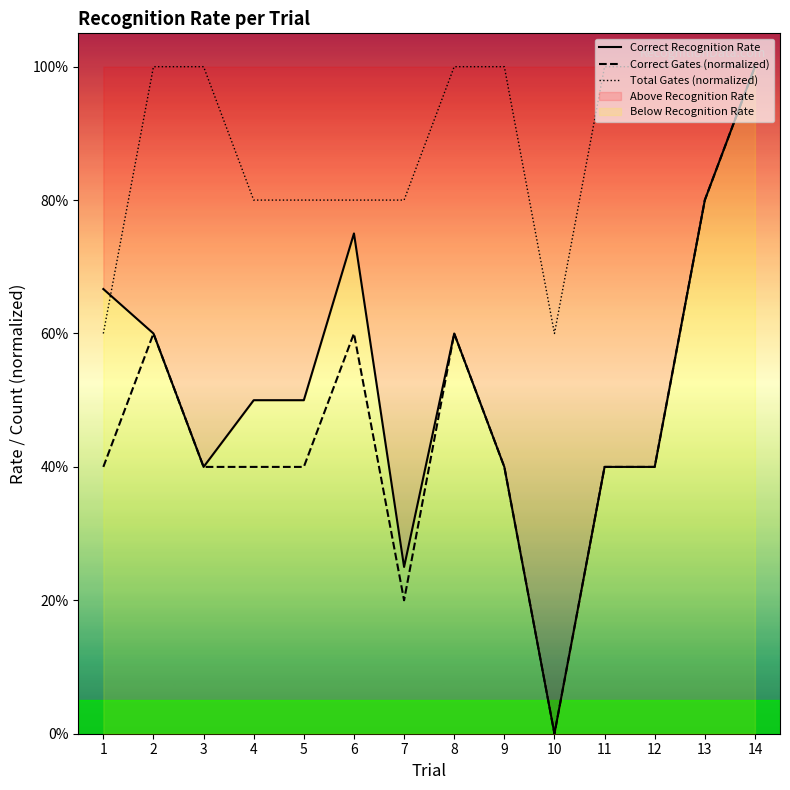

What is the value of the Total Gates (normalized) point at the 14th from the left?

1.0